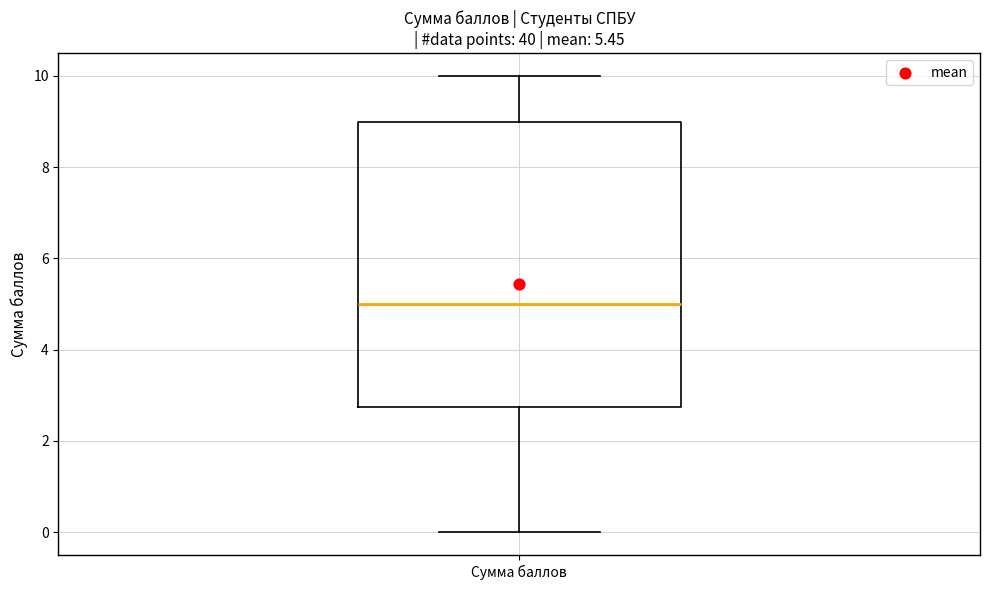

Transcribe this box plot: give where the median line is, the range the box spans, and where the two whiskers end, as read against the y-axis. The values are not printed on the chart, so give them approximately, as read against the axis.

median 5.0, box 2.8 to 9.0, whiskers 0.0 to 10.0